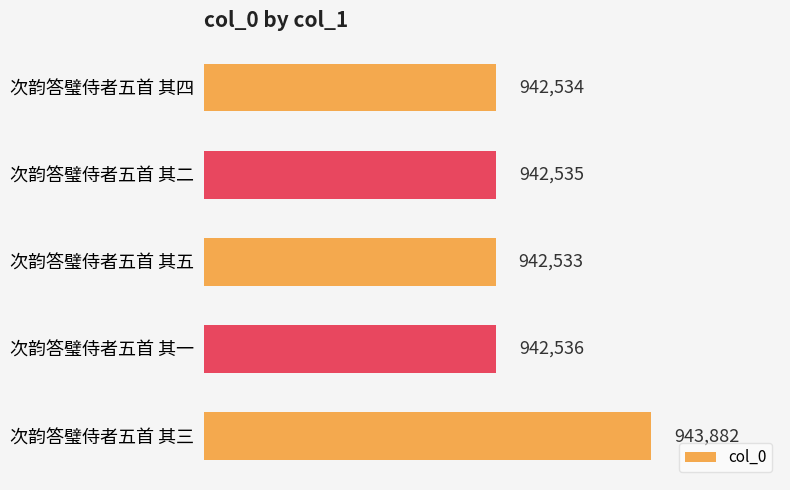

Count the number of categories in the chart.

5